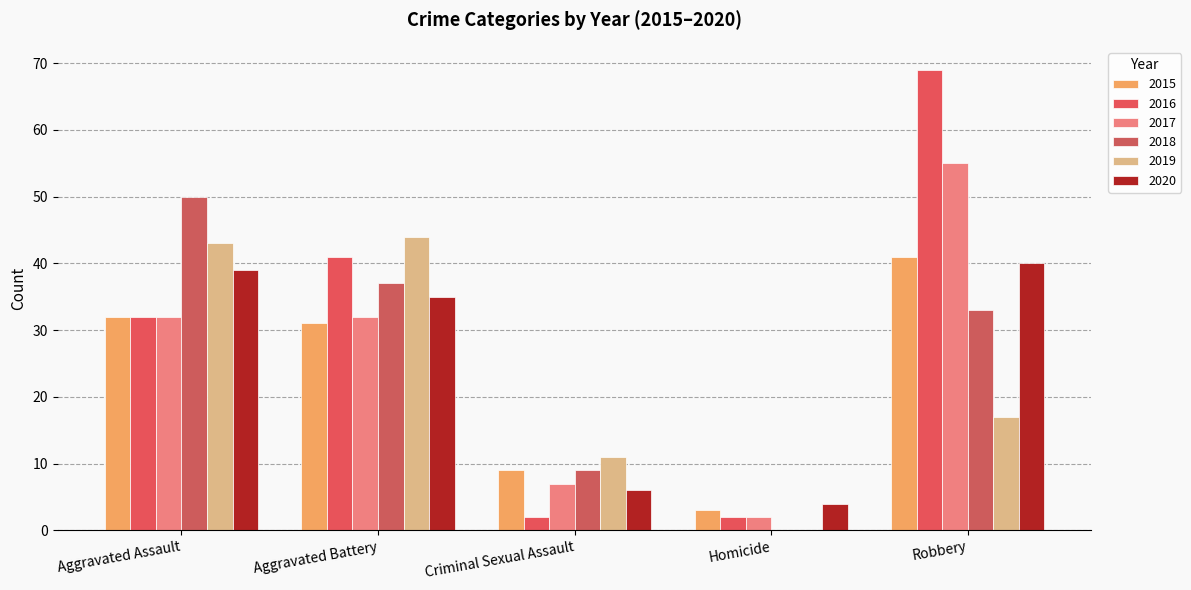

Between Homicide and Aggravated Assault, which is larger?

Aggravated Assault